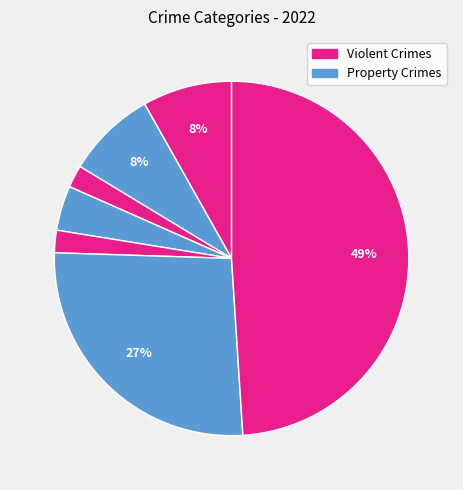

Count the number of slices in the pie.

7